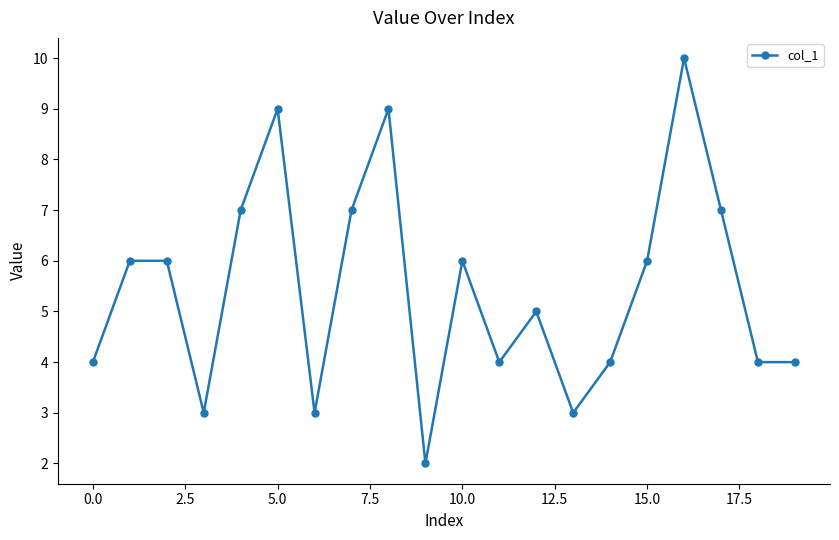

What is the maximum value shown in the chart?

10